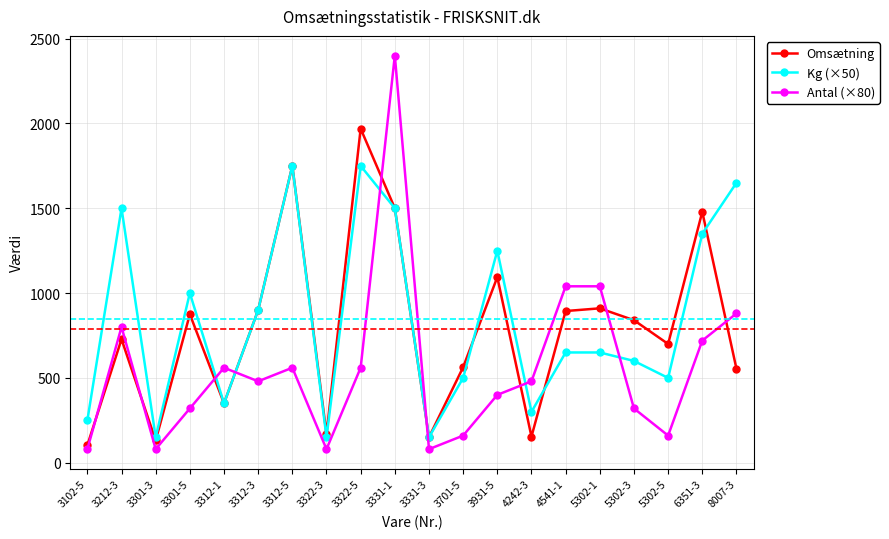

Is the value of Kg (×50) at 3312-5 greater than the value of Omsætning at 6351-3?

Yes